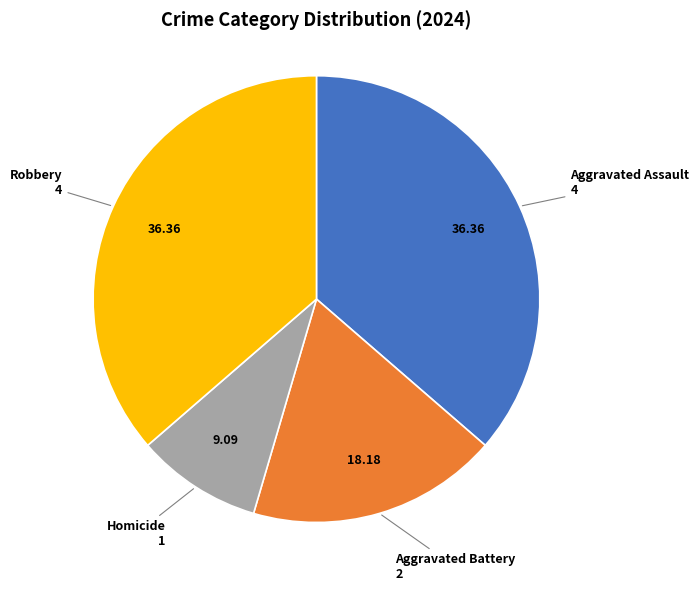

Count the number of slices in the pie.

4